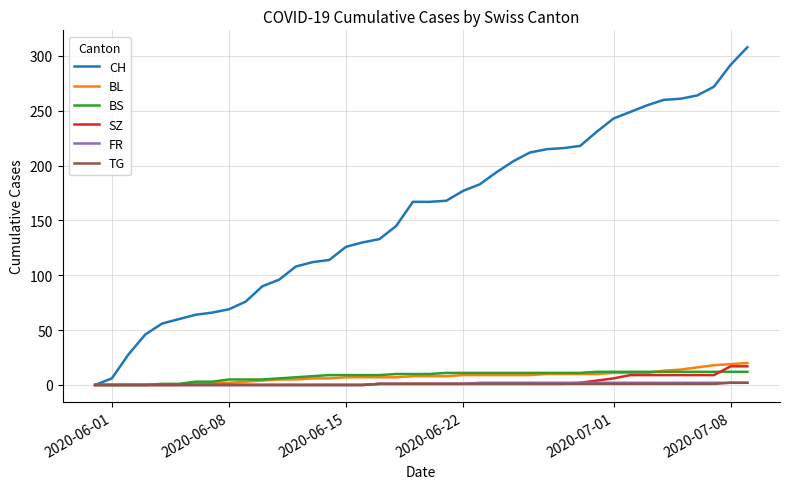

Which series has the largest total across all categories?

CH